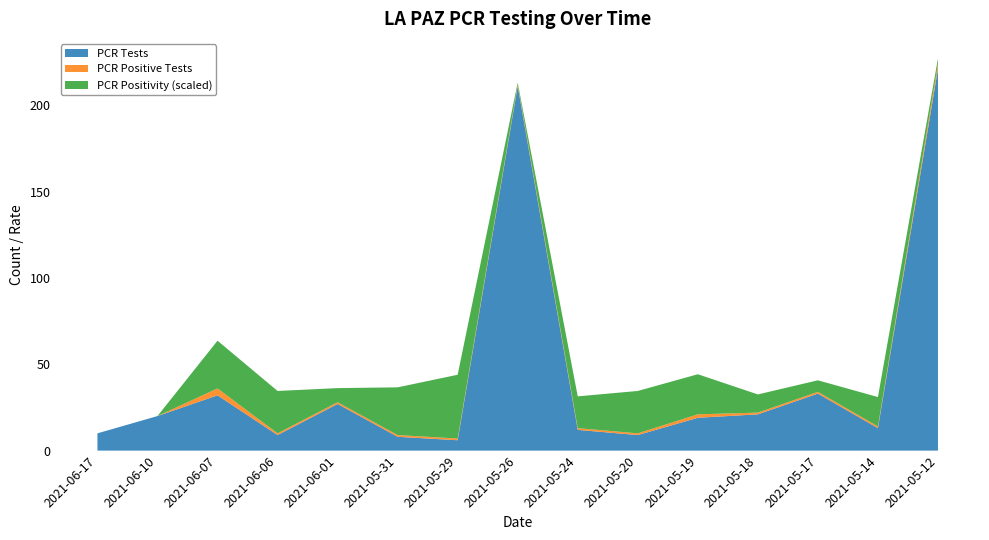

Reading left to right, extract all data points from this chart.

PCR Tests: 10.0	20.0	32.0	9.0	27.0	8.0	6.0	211.0	12.0	9.0	19.0	21.0	33.0	13.0	221.0
PCR Positive Tests: 0.0	0.0	4.0	1.0	1.0	1.0	1.0	1.0	1.0	1.0	2.0	1.0	1.0	1.0	3.0
PCR Positivity: 0.0	0.0	0.1	0.1	0.0	0.1	0.2	0.0	0.1	0.1	0.1	0.0	0.0	0.1	0.0